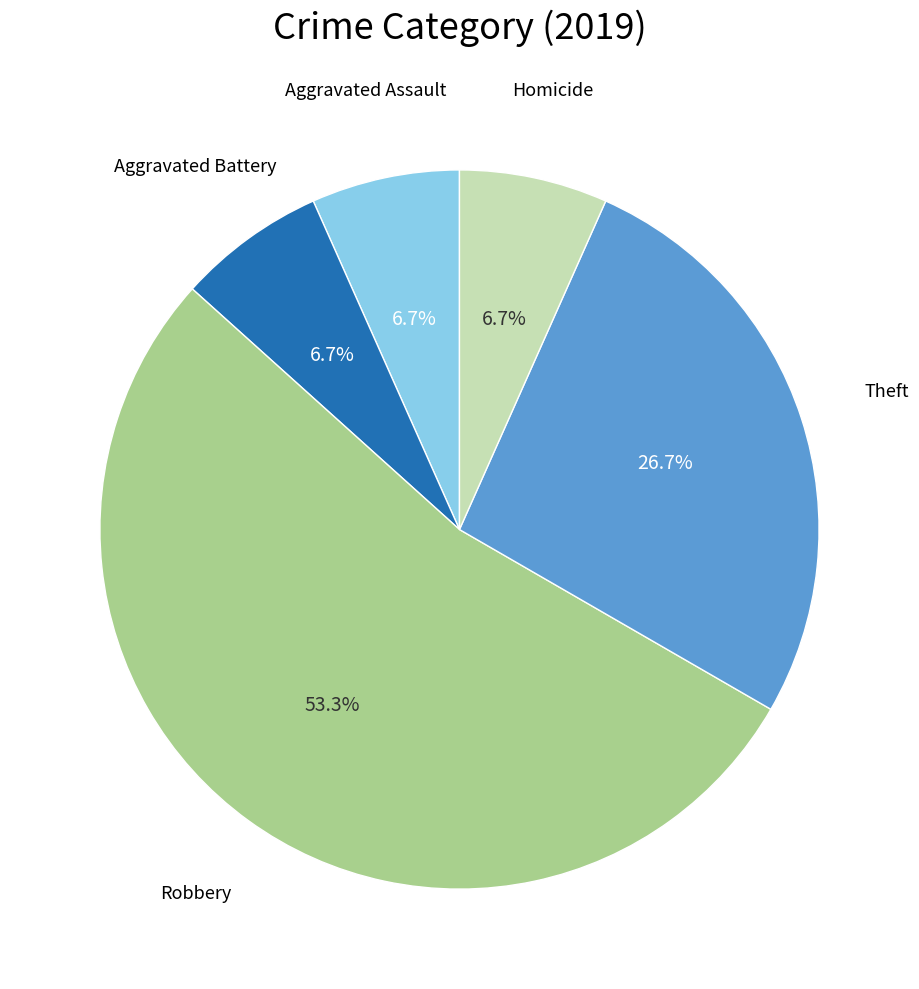

Is there a majority slice in this chart?

Yes